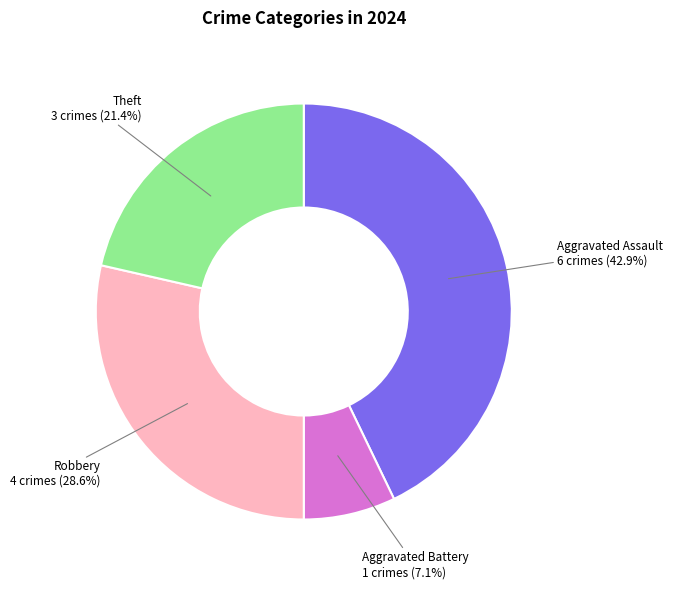

To the nearest percent, what is the average slice percentage?

25%